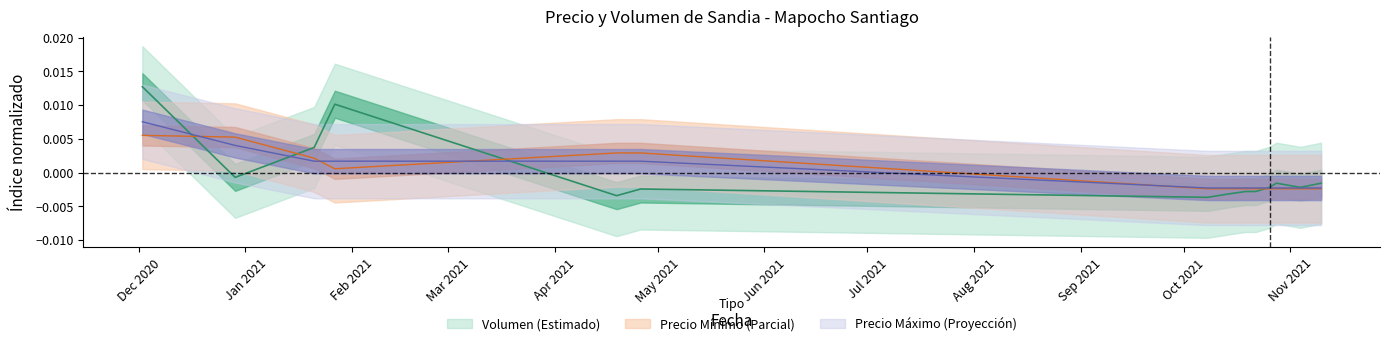

Rank the series at May 2021 from lowest to highest value.

Volumen, Precio maximo, Precio minimo